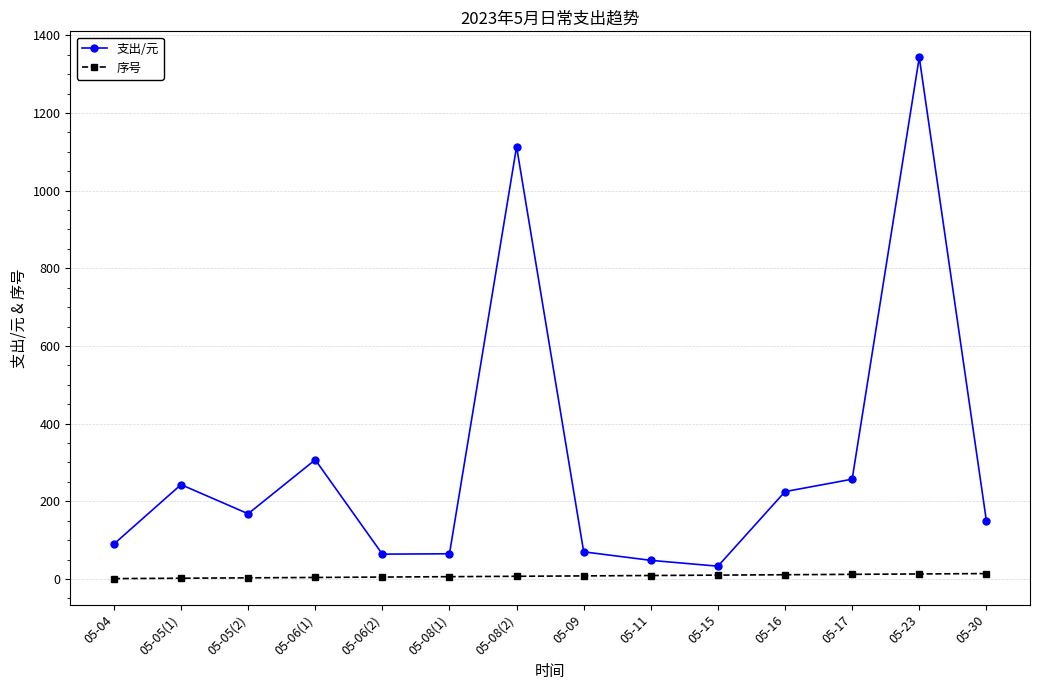

What is the sum of all 序号 values?

105